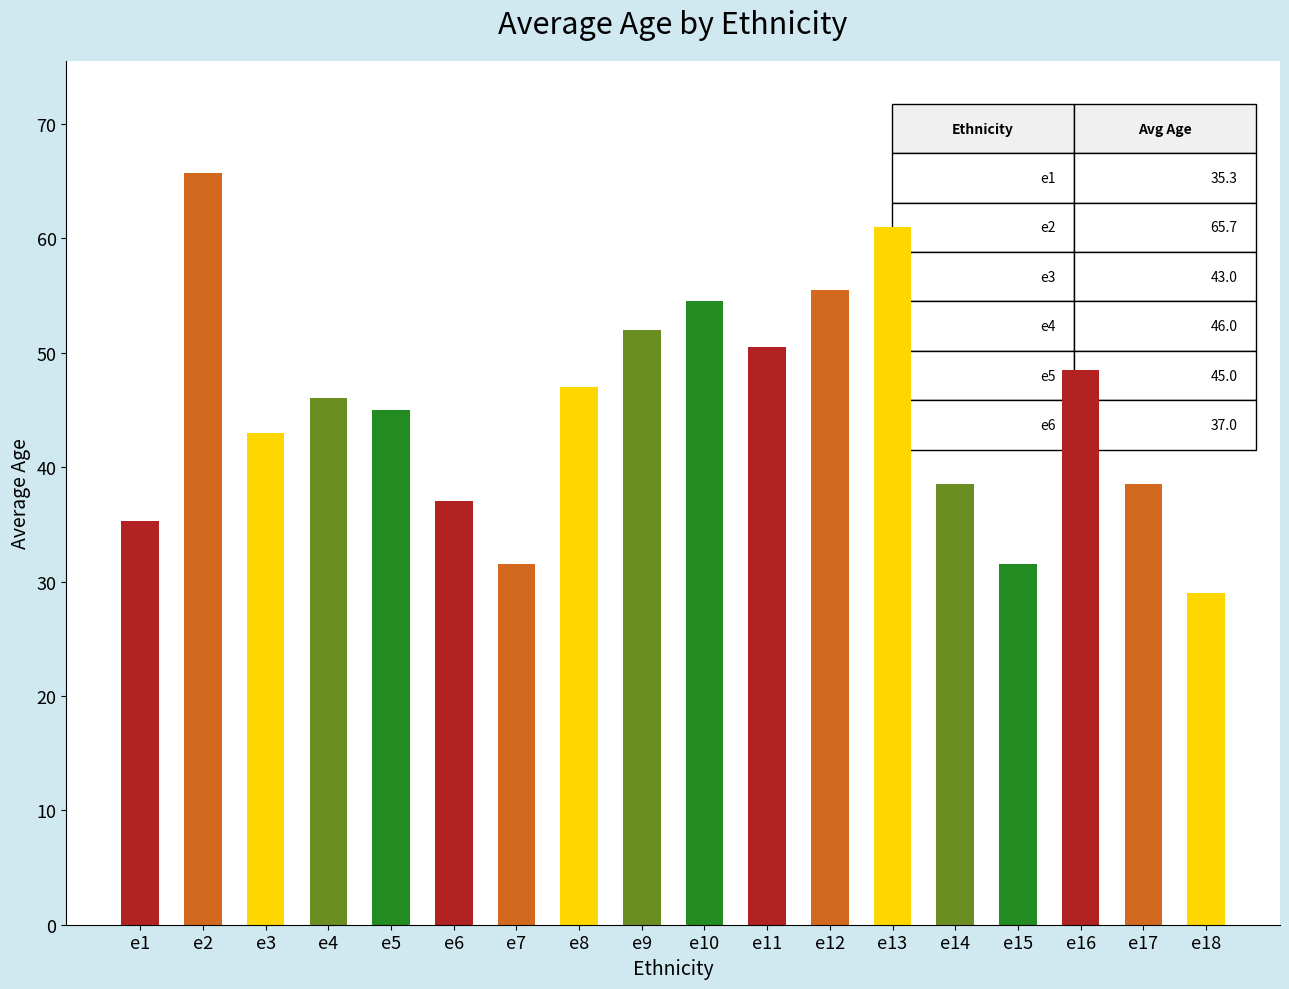

What is the change in value from e7 to e12?

+24.0